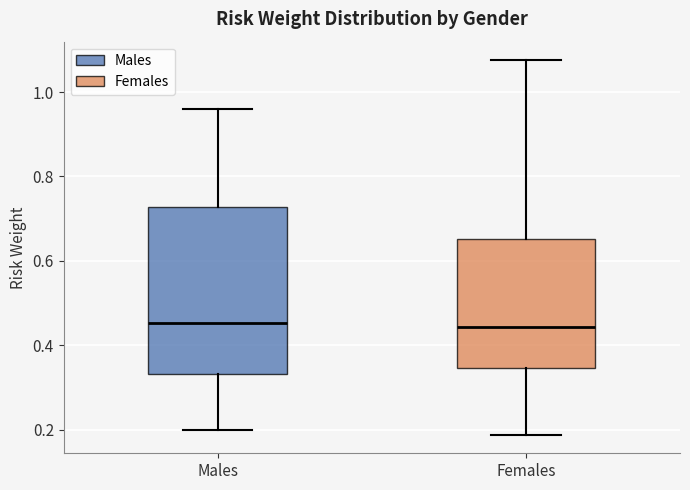

Where is the lower edge of the box for Males on the y-axis? The values are not printed on the chart, so give them approximately, as read against the axis.

0.34